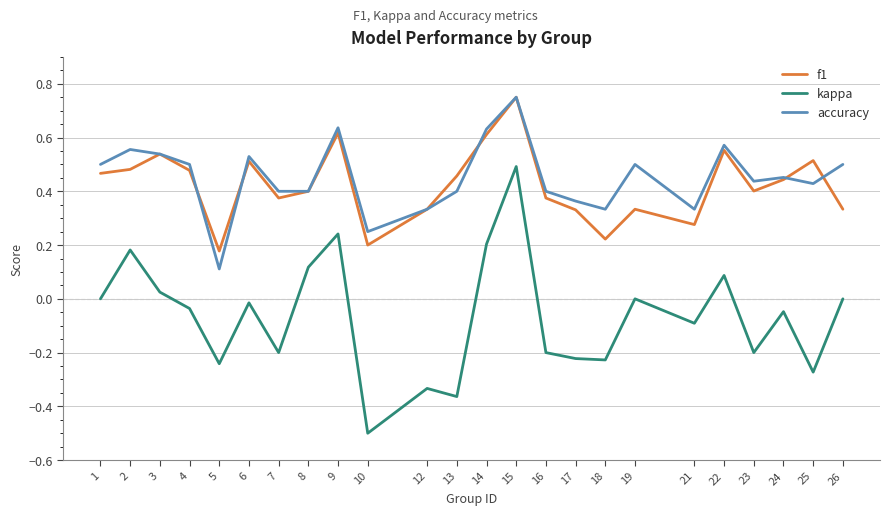

How many lines are shown in the chart?

3